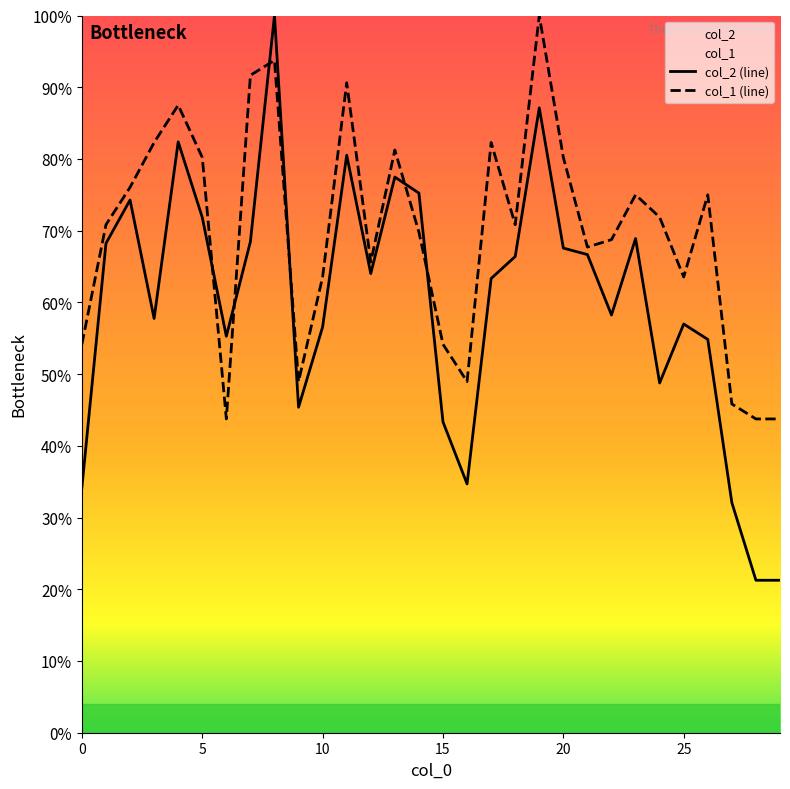

How many interior local valleys does the col_2 series have?

7